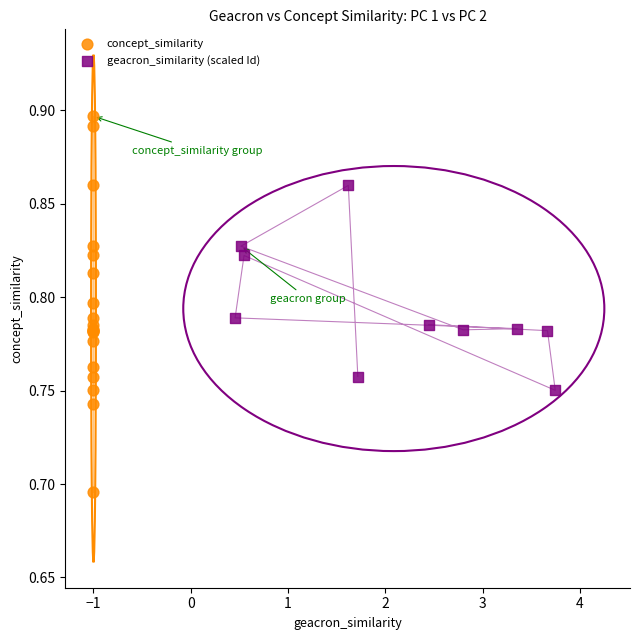

Which series reaches the maximum Y coordinate?

concept_similarity